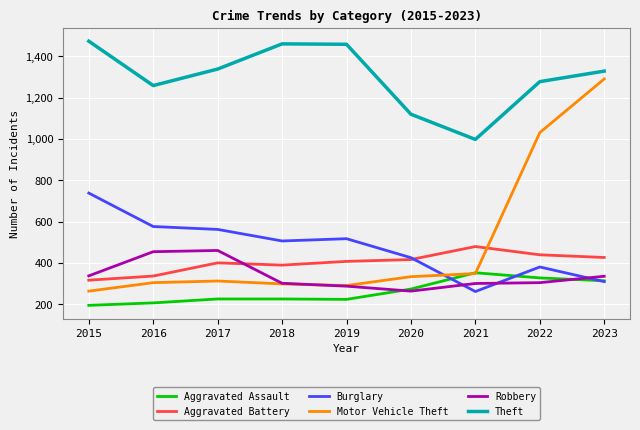

What is the average value of the Burglary series?

475